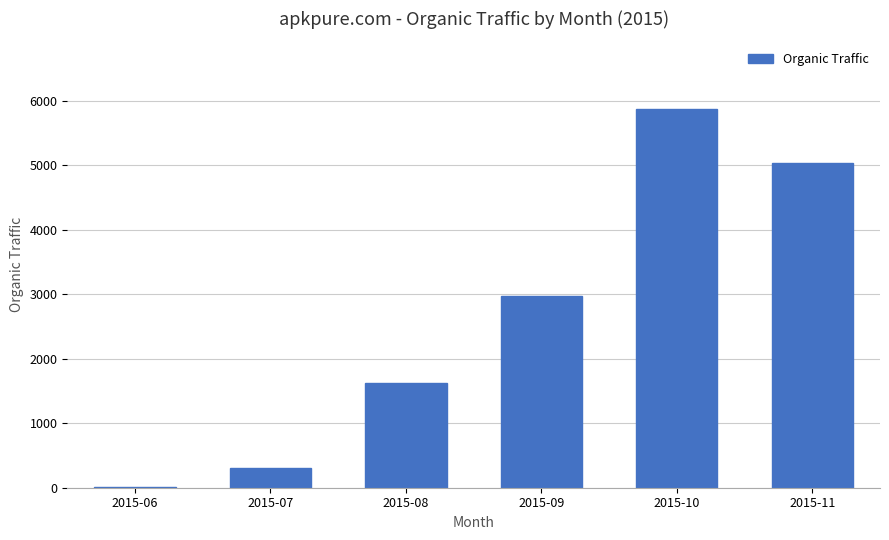

What is the change in value from 2015-08 to 2015-10?

+4240